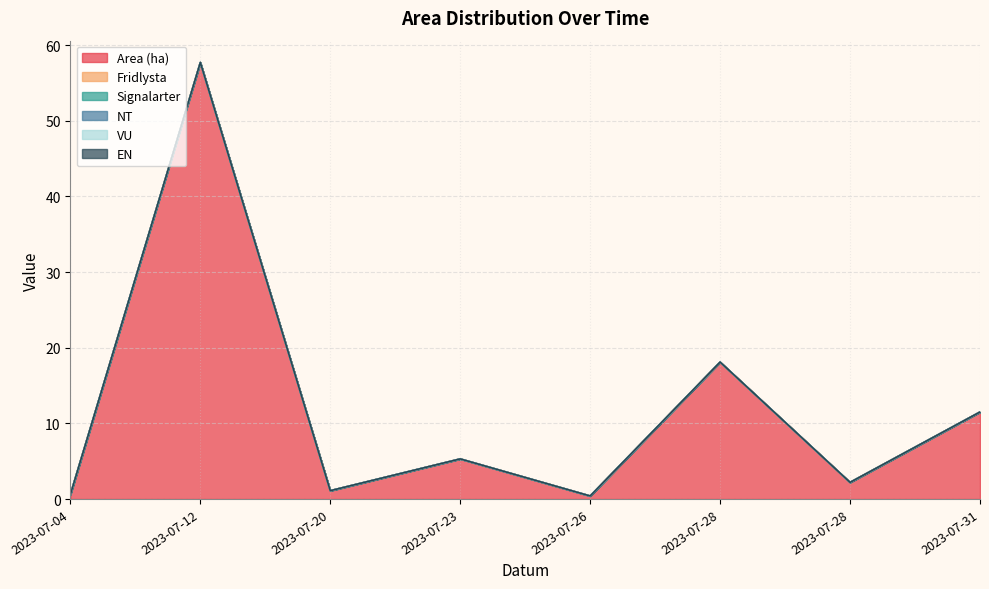

What is the difference between the second highest and second lowest values in the Area (ha) series?

17.5